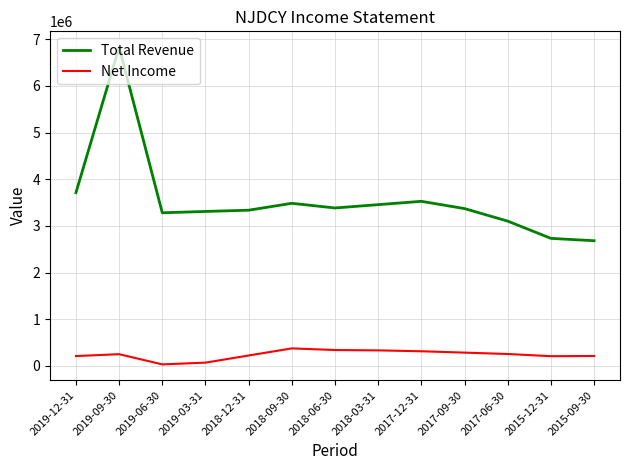

Where does the Total Revenue series first go above 3370100?

2019-12-31